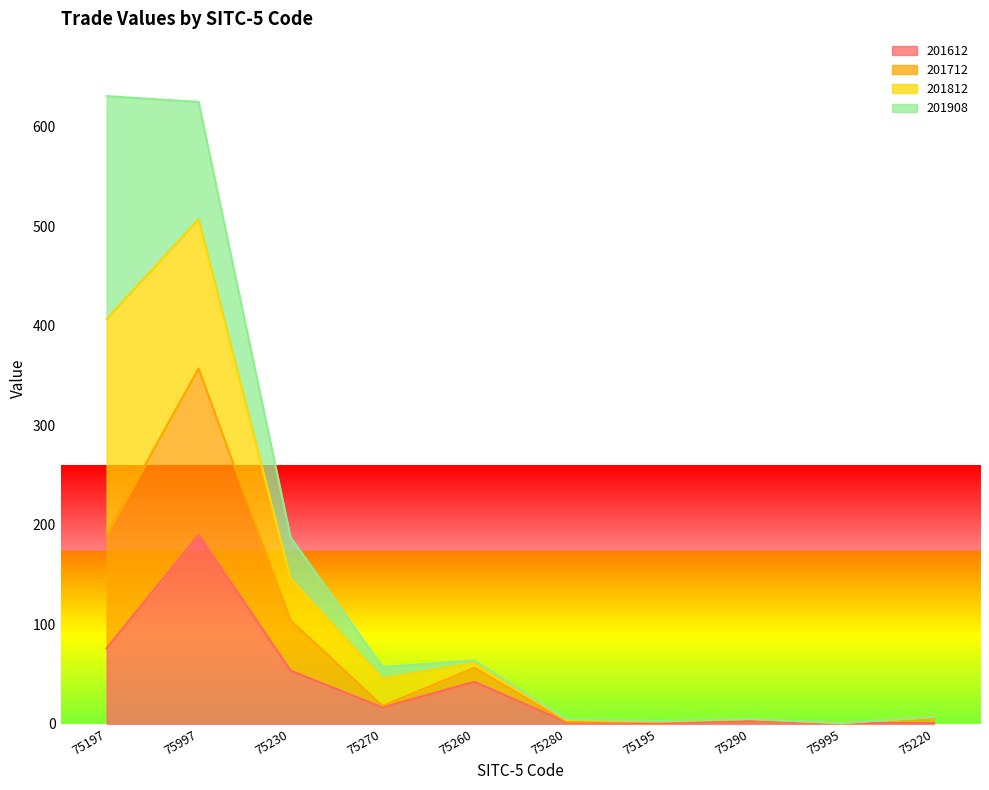

True or false: 201612 has more than 2 points higher than both neighbors.

True